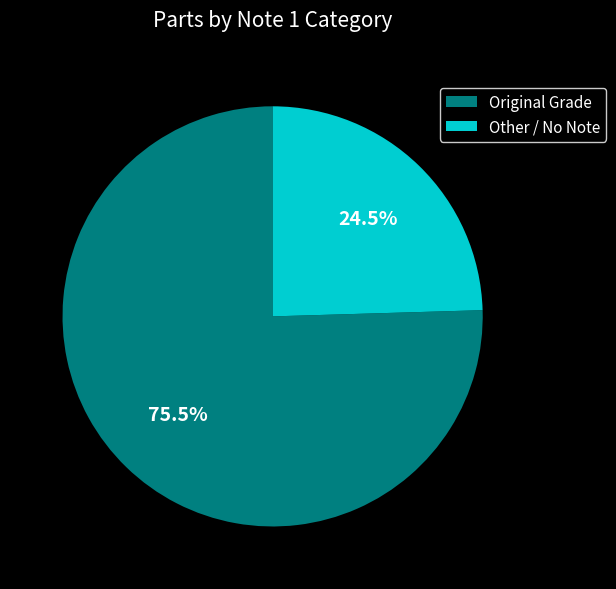

To the nearest percent, what is the difference between the largest and smallest slice percentages?

51%